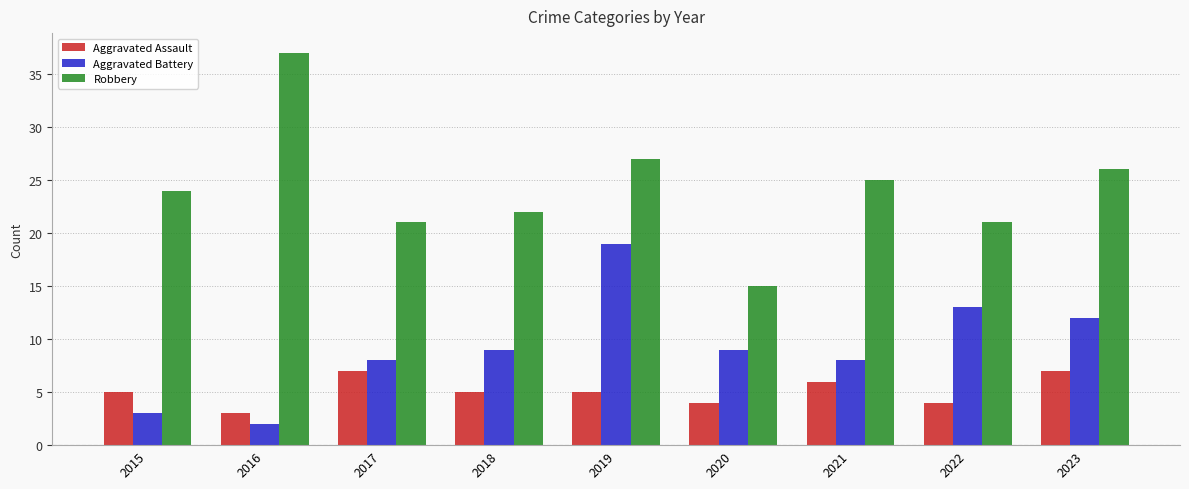

How many bars are there in each group?

3